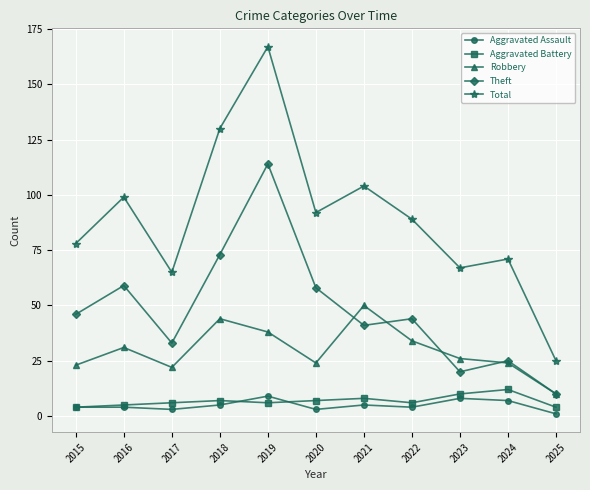

Count the number of data series in this chart.

5